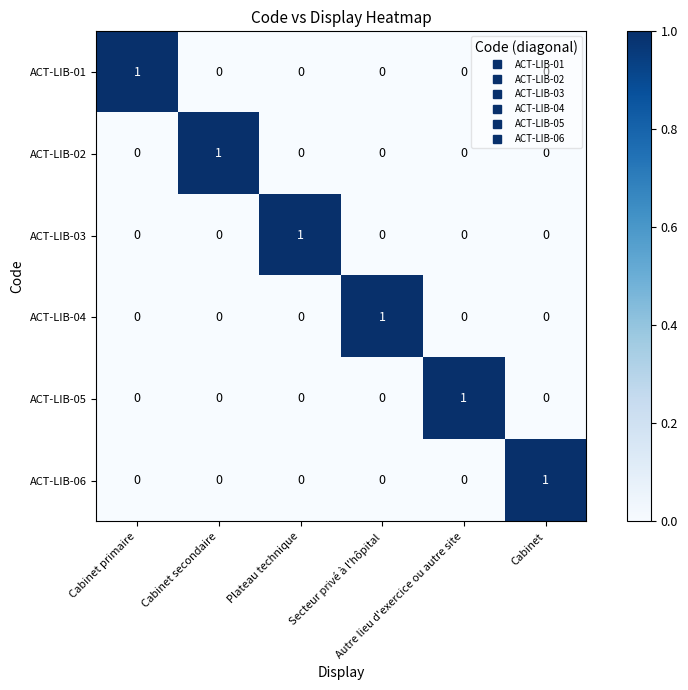

At how many categories does at least one series exceed 0?

6